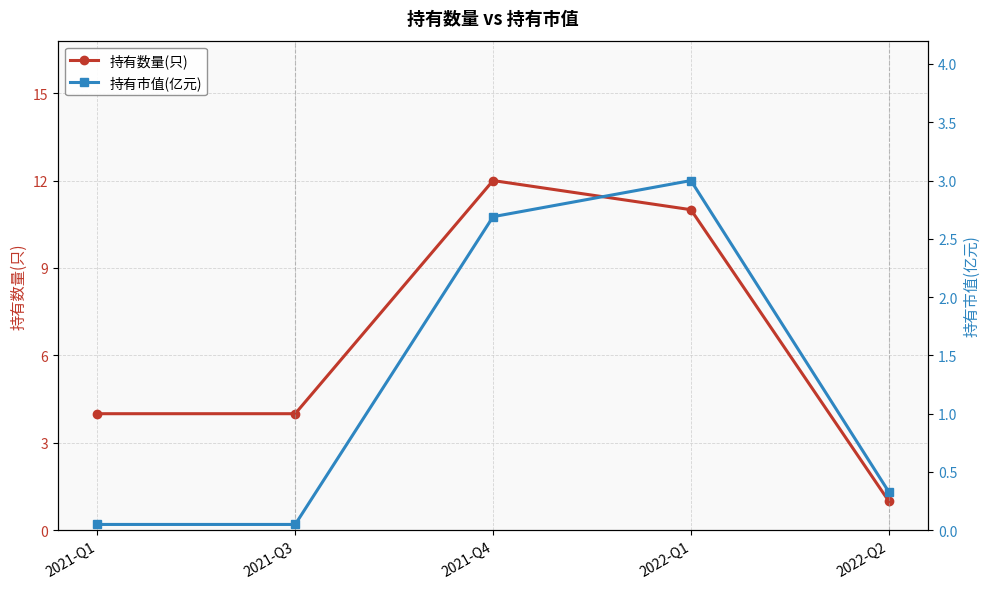

What is the maximum value for 持有数量(只)?

12